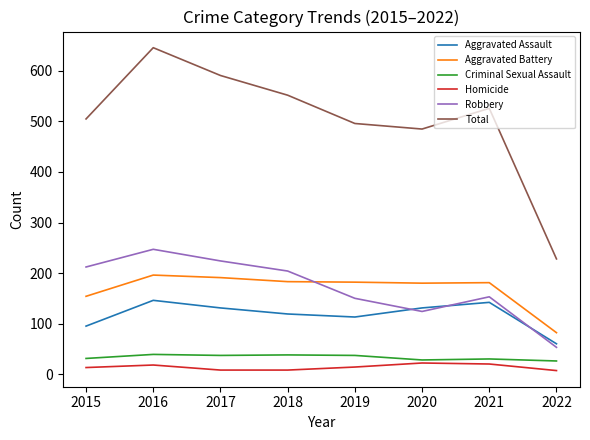

What is the difference between the second highest and second lowest values in the Total series?

106